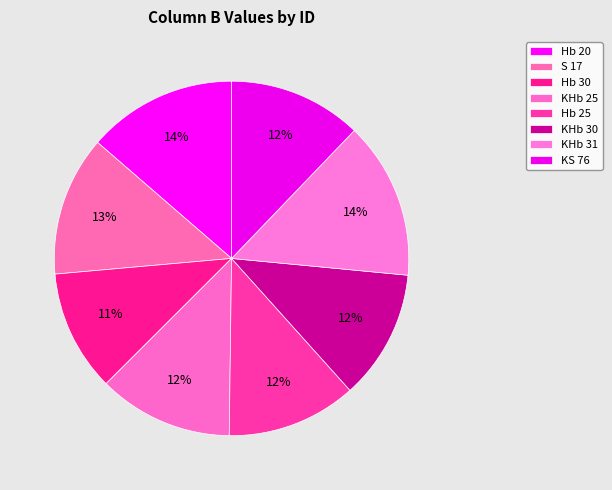

Which category has the smallest portion of the pie?

Hb 30